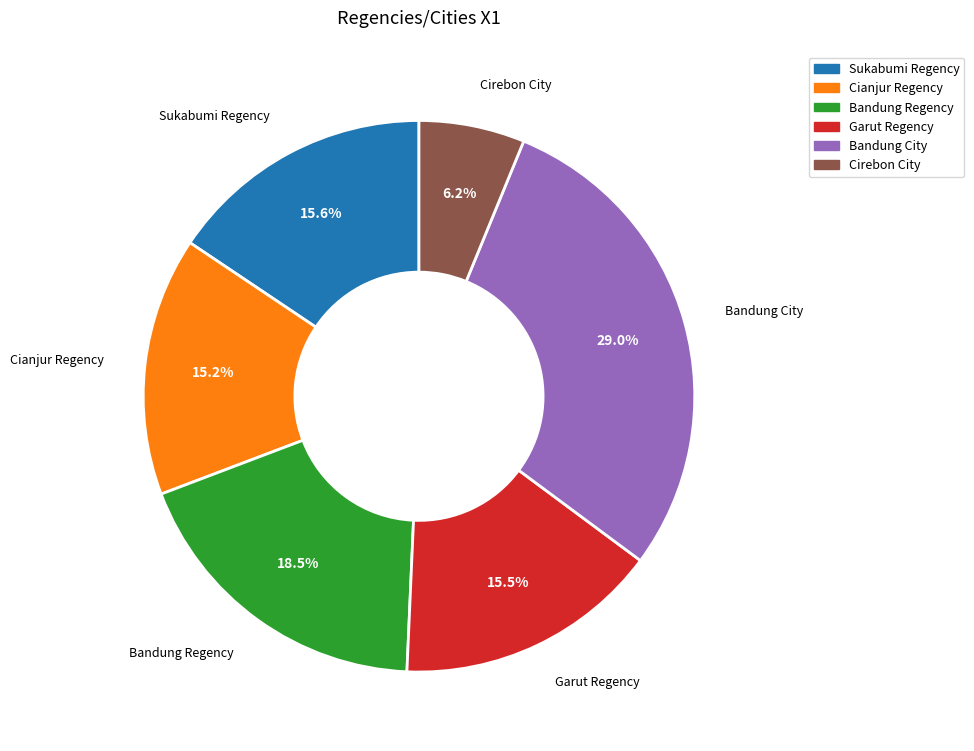

To the nearest percent, what portion does Cianjur Regency represent?

15%